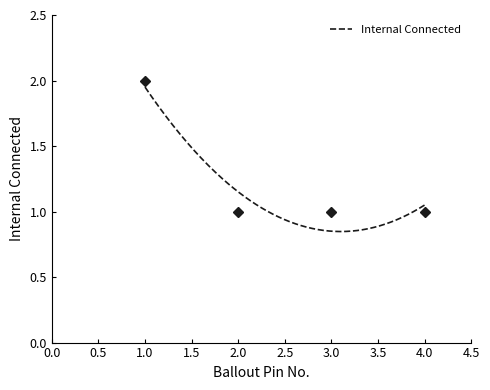

What is the difference between the maximum and minimum values?

1